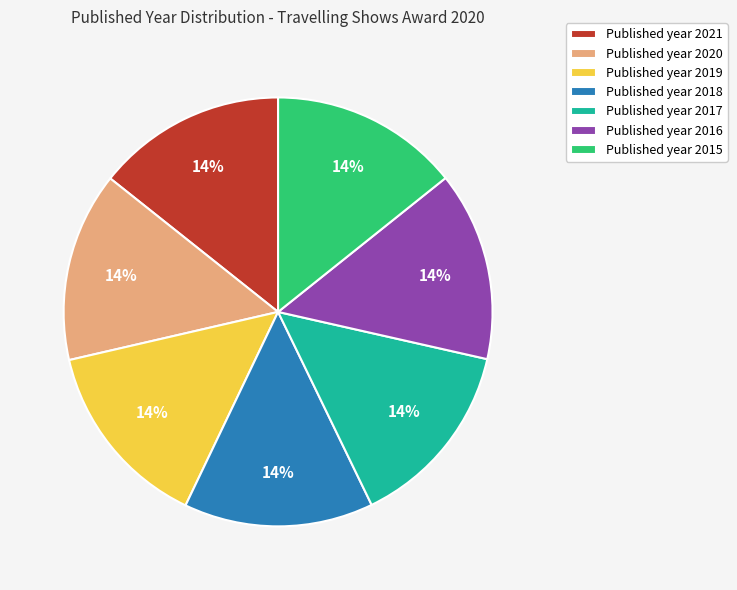

Is the sum of Published year 2019 and Published year 2017 greater than half?

No